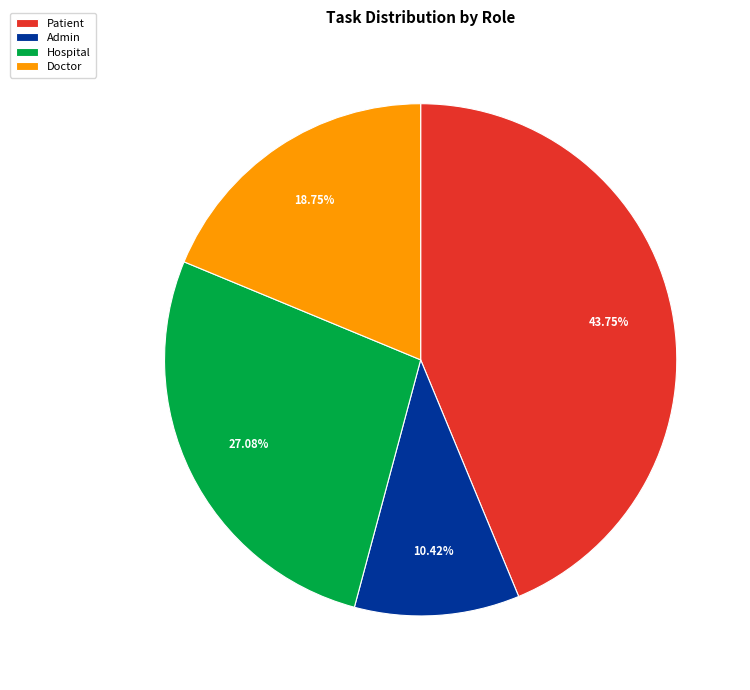

What is the largest slice in the pie chart?

Patient